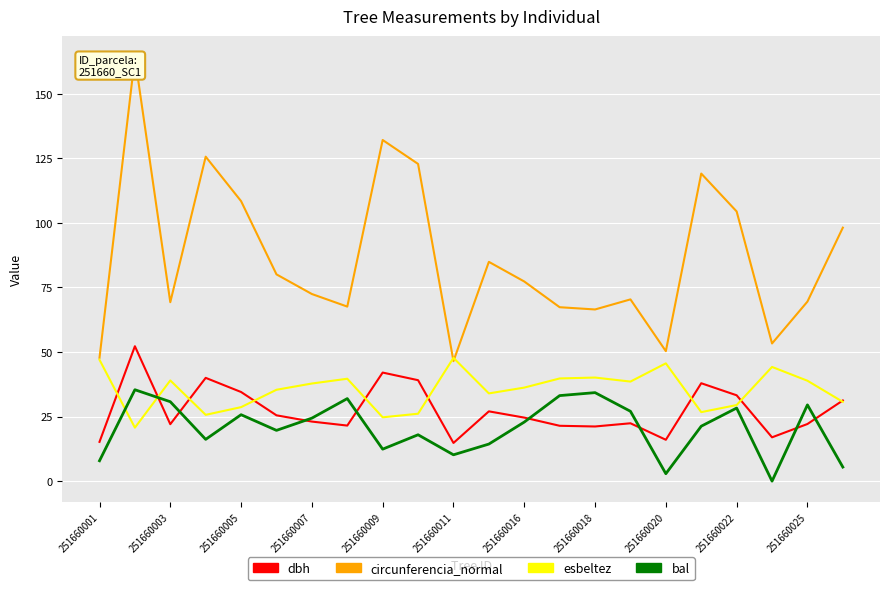

How many lines are shown in the chart?

4